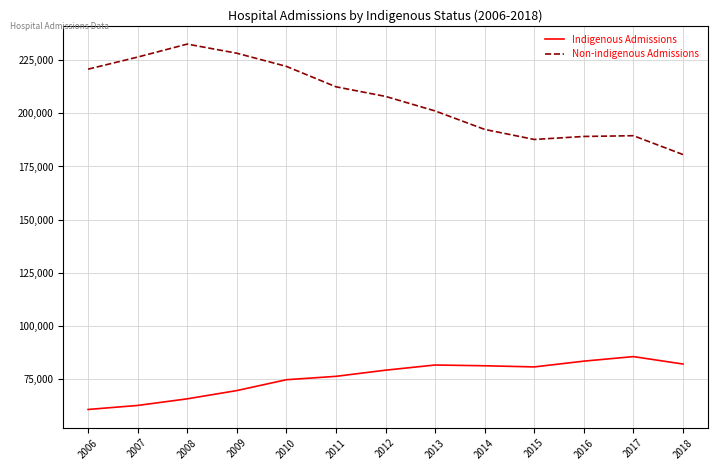

What is the difference between the maximum and minimum values in the Indigenous Admissions series?

24846